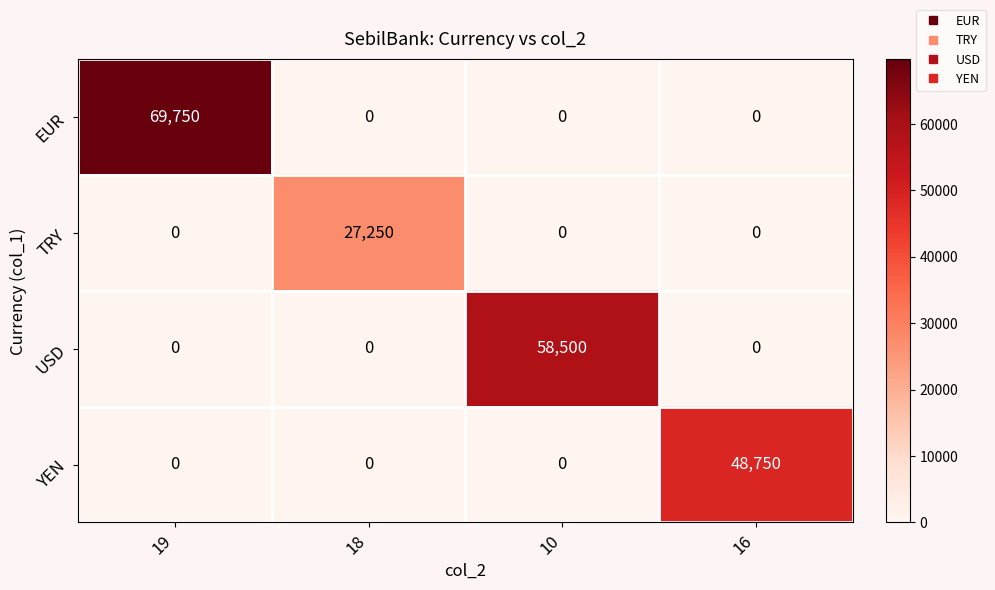

At which category does the chart reach its peak across all series?

19